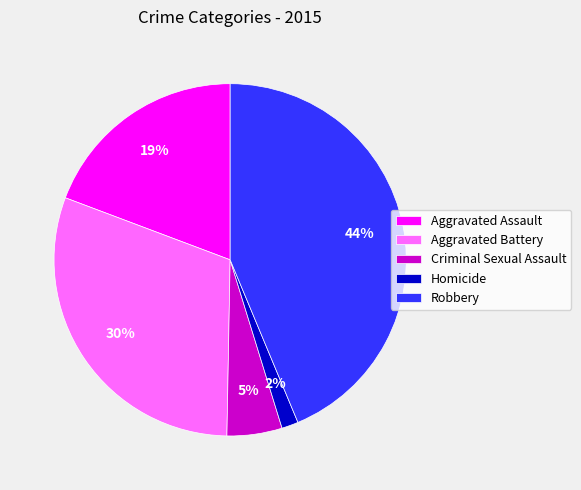

To the nearest percent, what is the difference between the Criminal Sexual Assault and Aggravated Battery slice percentages?

25%